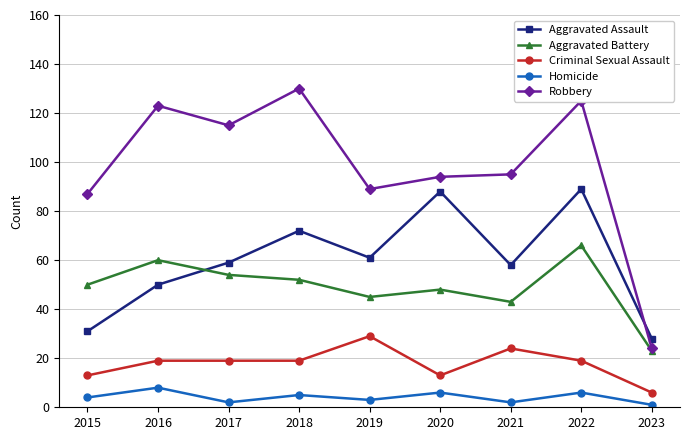

Reading left to right, extract all data points from this chart.

Aggravated Assault: 2015=31	2016=50	2017=59	2018=72	2019=61	2020=88	2021=58	2022=89	2023=28
Aggravated Battery: 2015=50	2016=60	2017=54	2018=52	2019=45	2020=48	2021=43	2022=66	2023=23
Criminal Sexual Assault: 2015=13	2016=19	2017=19	2018=19	2019=29	2020=13	2021=24	2022=19	2023=6
Homicide: 2015=4	2016=8	2017=2	2018=5	2019=3	2020=6	2021=2	2022=6	2023=1
Robbery: 2015=87	2016=123	2017=115	2018=130	2019=89	2020=94	2021=95	2022=125	2023=24